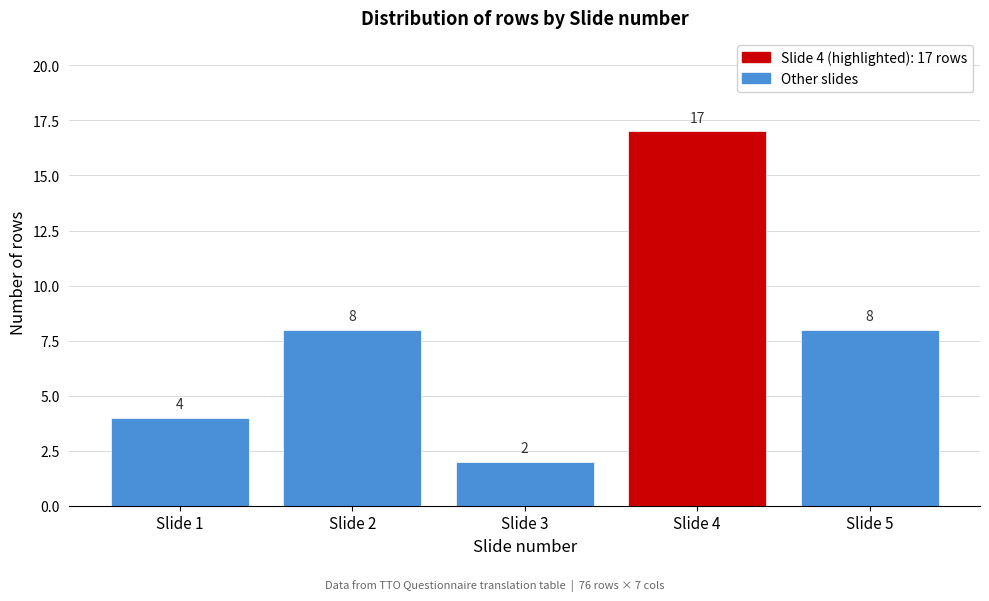

Reading right to left, transcribe all the data shown in this chart.

8	17	2	8	4